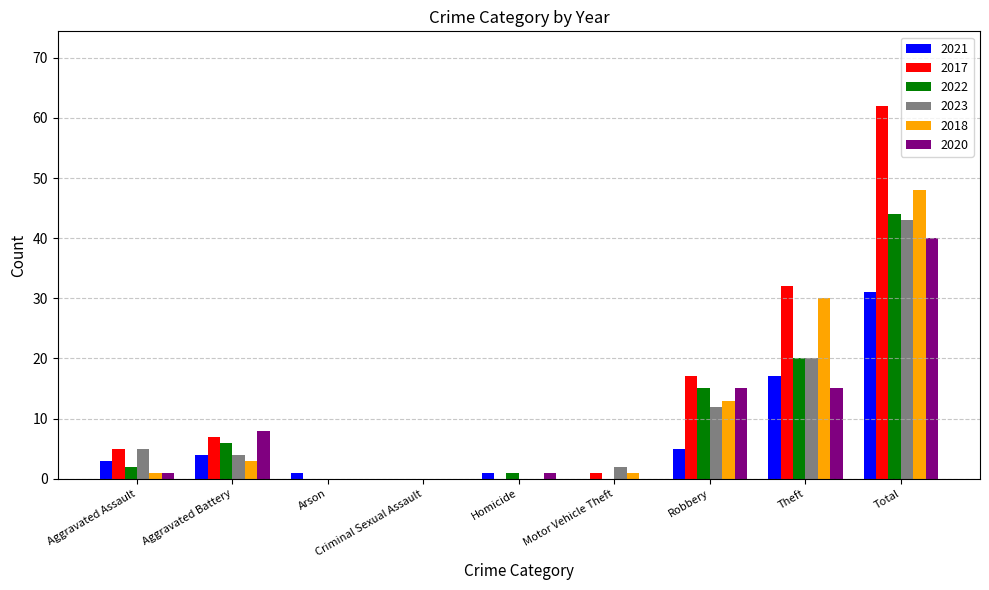

How many groups of bars are there?

9